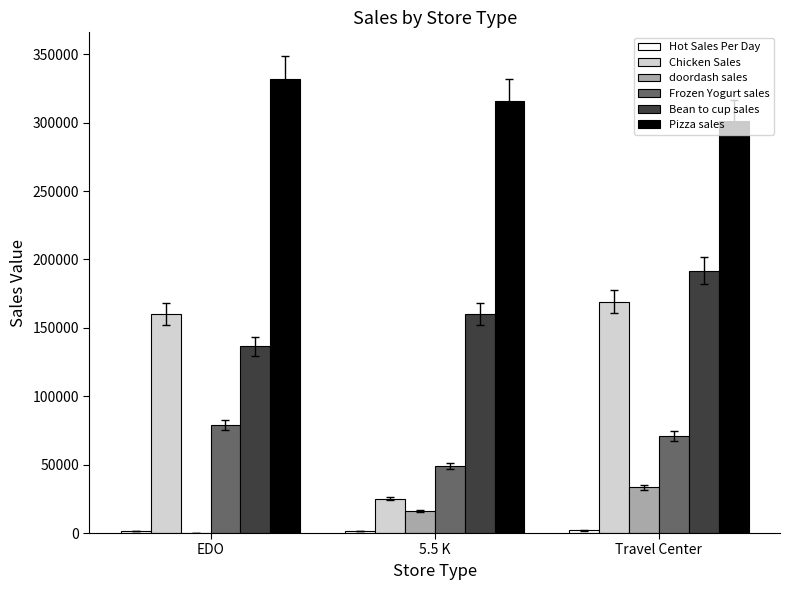

True or false: Frozen Yogurt sales has a value of 47239.1 at Travel Center.

False